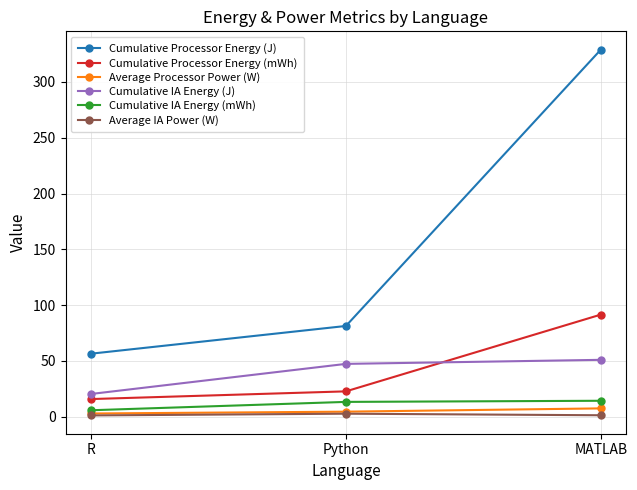

The Cumulative Processor Energy (J) series shows 81.2 at Python. True or false?

True